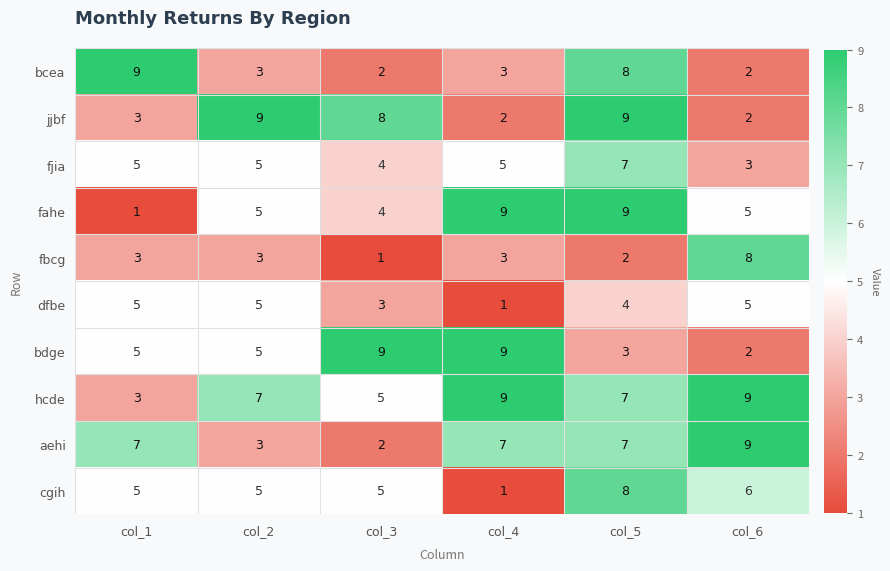

How many series are shown in this chart?

10